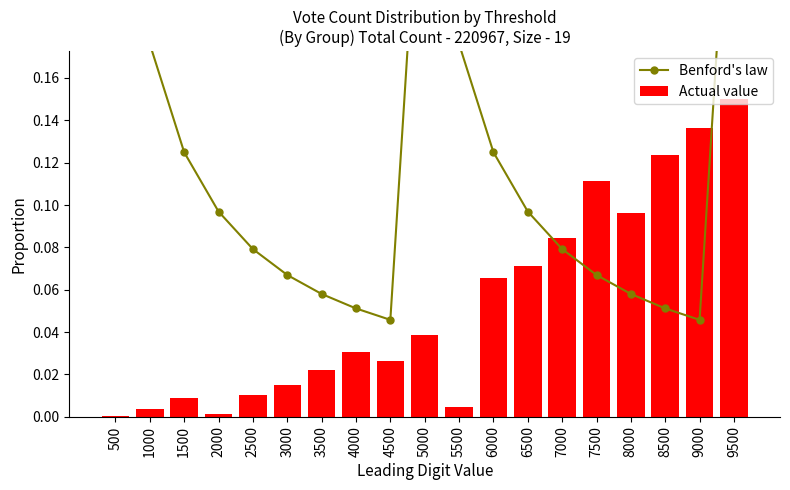

What is the difference between the maximum and second lowest values in the Actual value series?

0.1